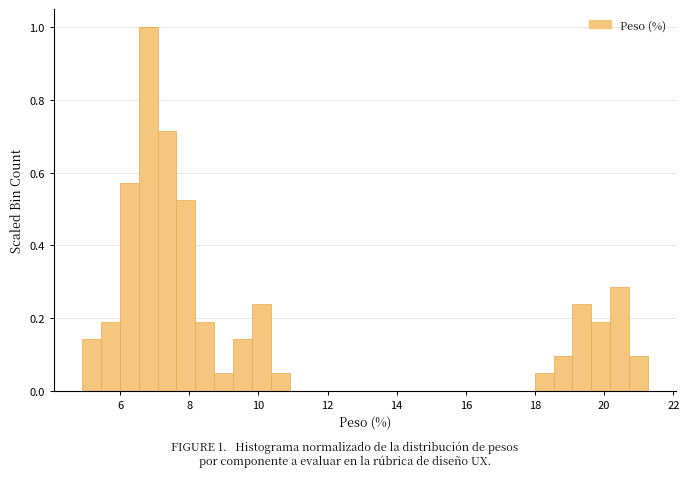

Around what value on the x-axis is the tallest bar? Give the approximate position of its centre, as read against the axis.

6.8